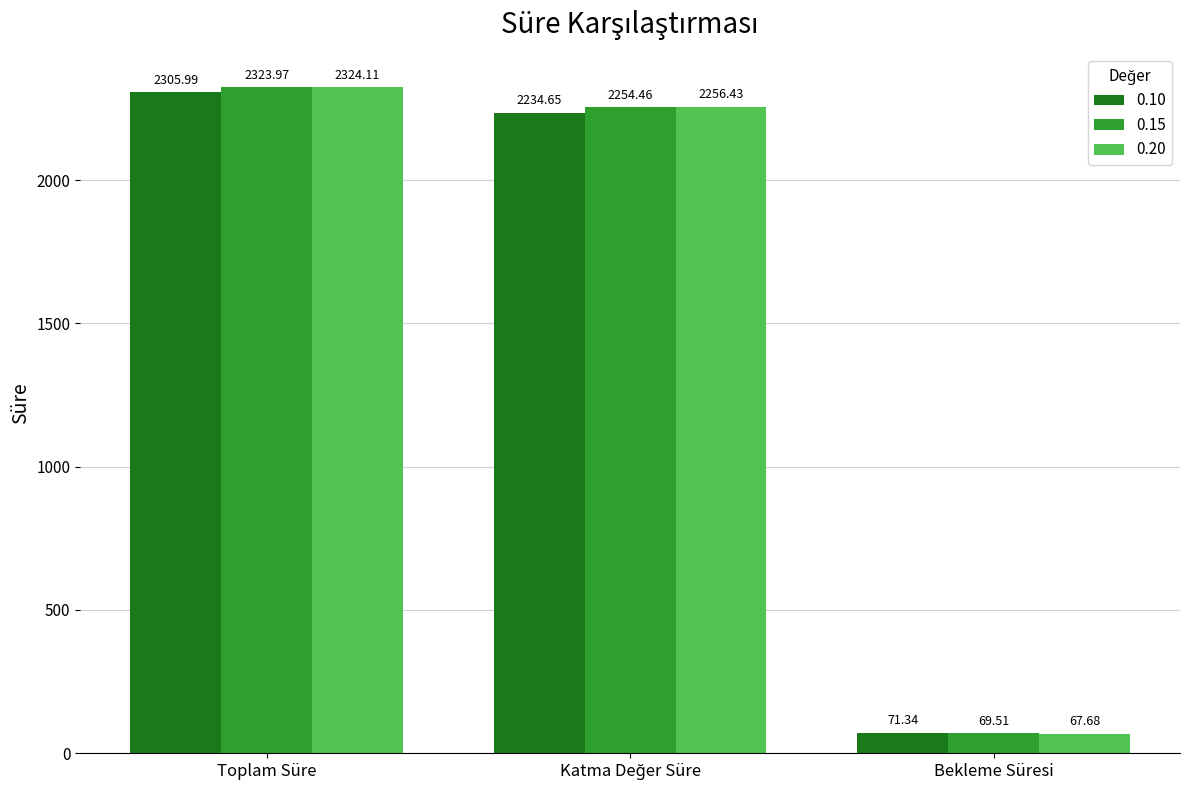

What is the label of the 3rd bar from the right?

Toplam Süre